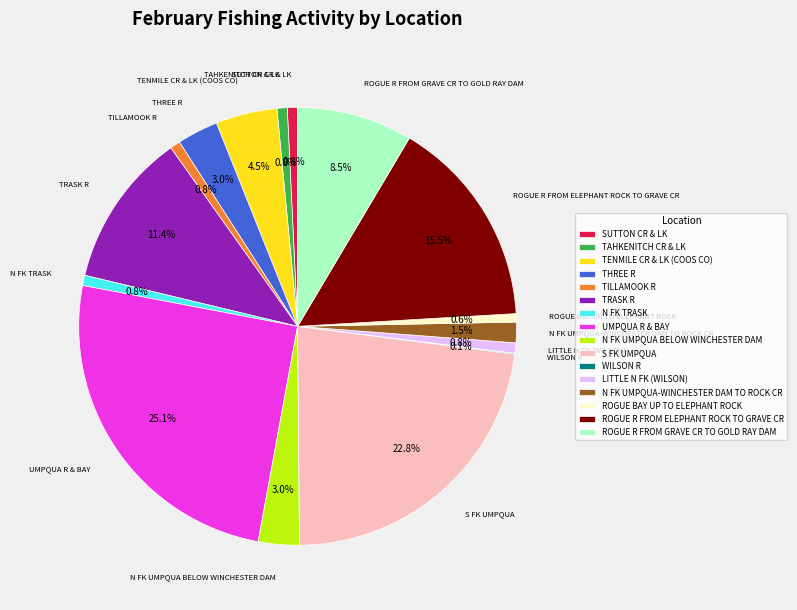

Is UMPQUA R & BAY the majority of the pie?

No